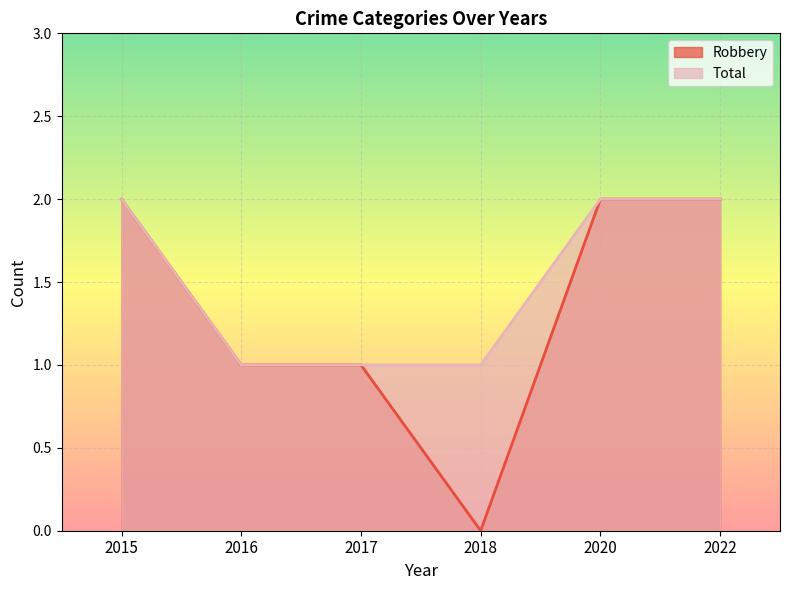

At 2020, list the series in order from smallest to largest.

Robbery, Total